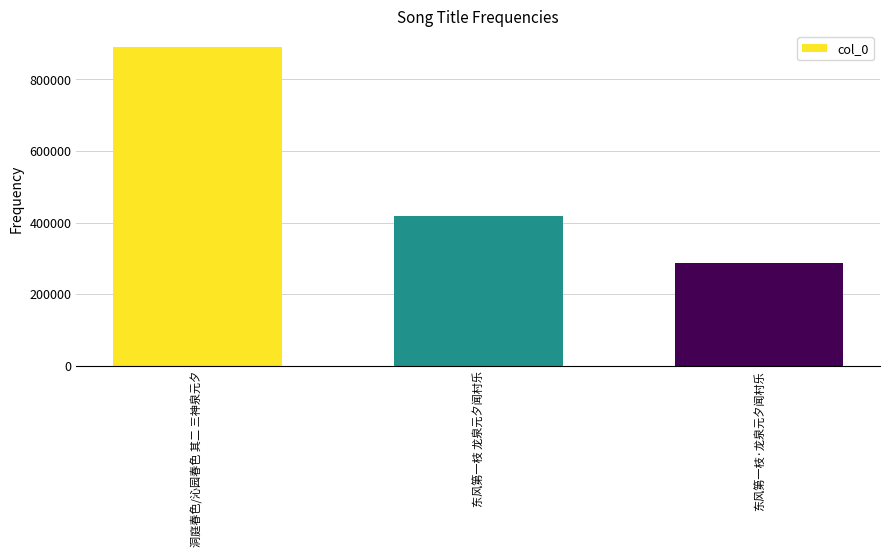

Are the bars horizontal?

No